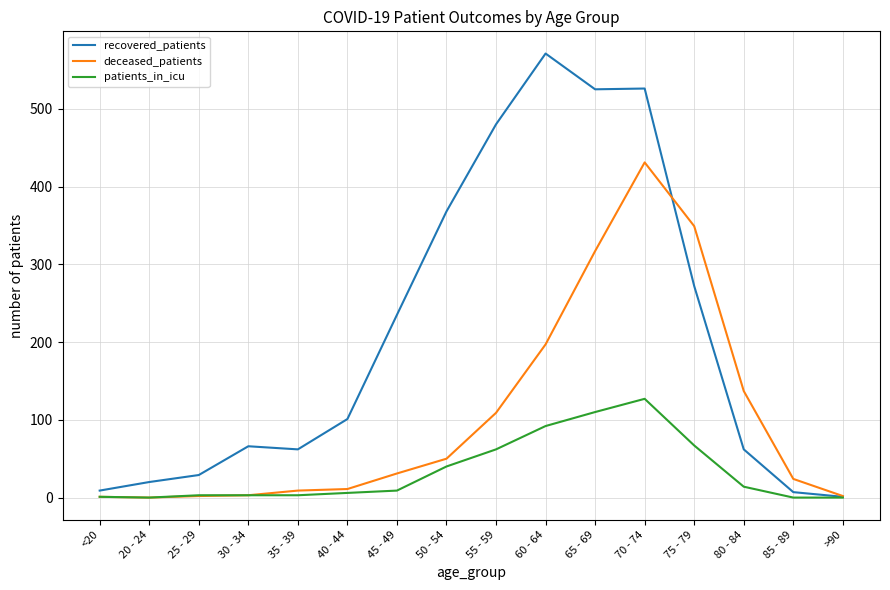

What is the difference between the recovered_patients values at 70 - 74 and 55 - 59?

46